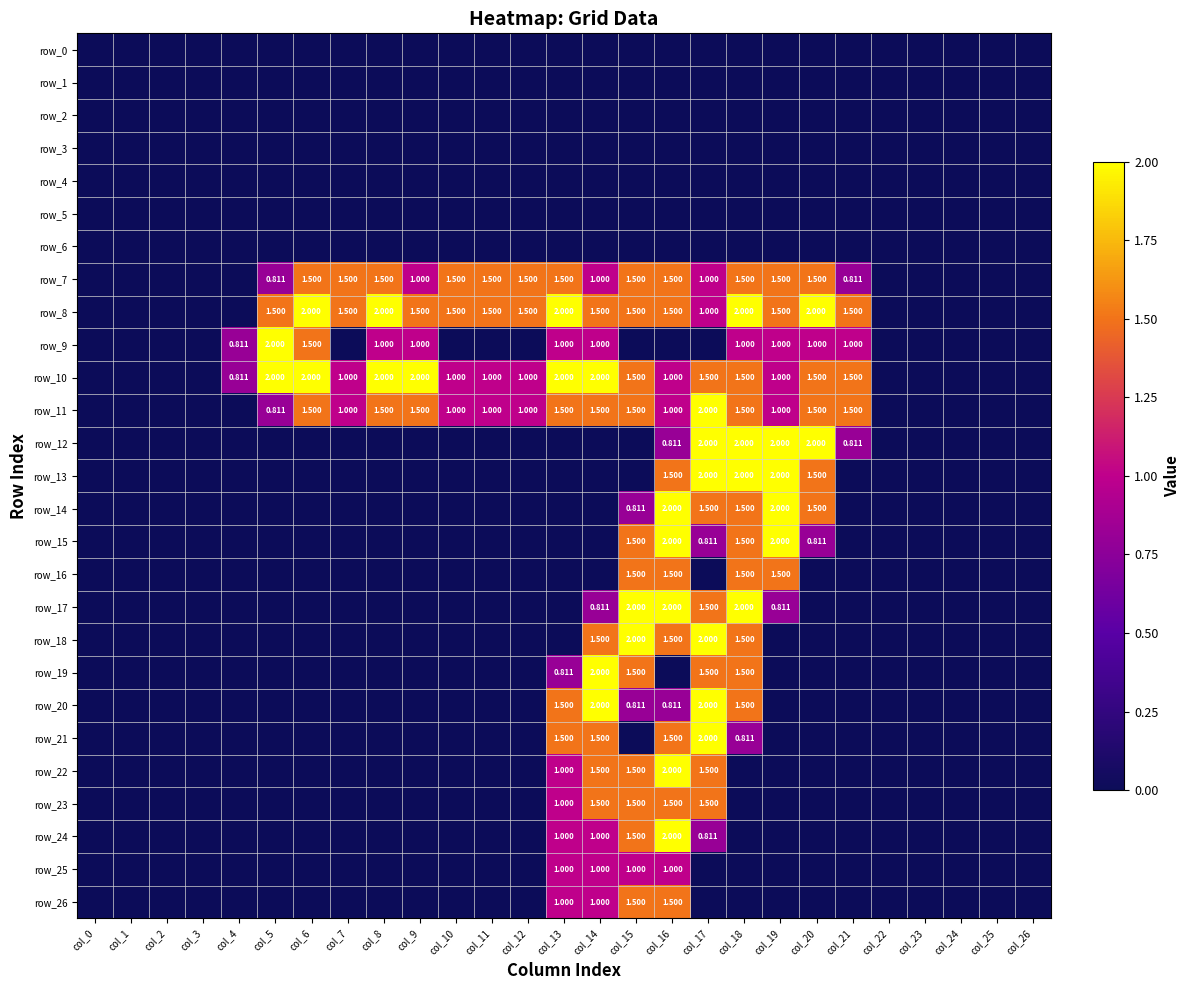

At how many categories does at least one series exceed 0?

18